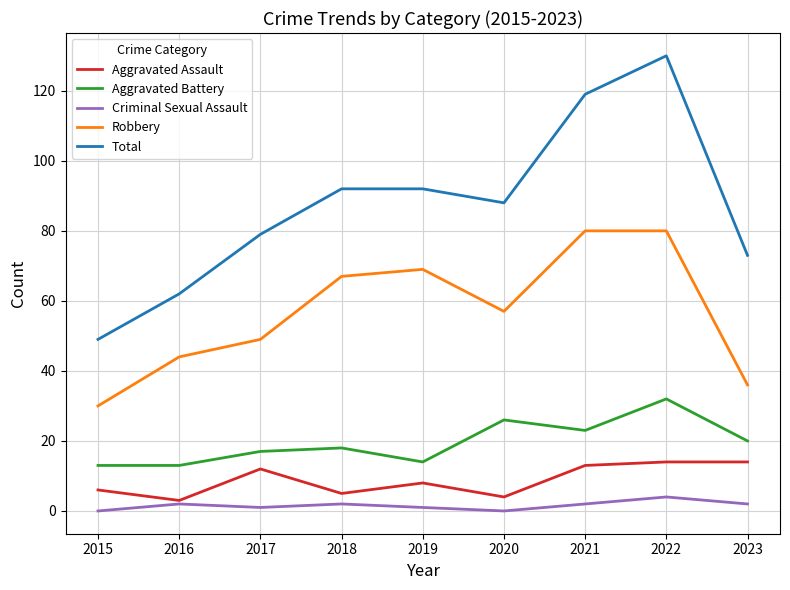

Which series has the largest total across all categories?

Total